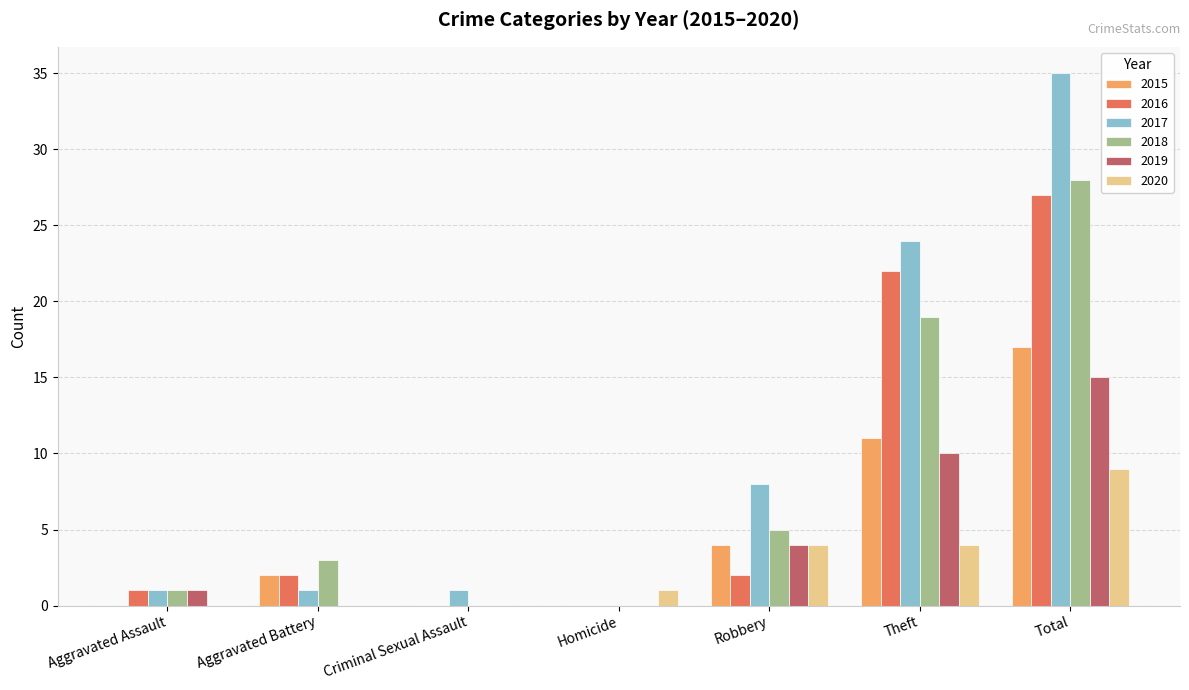

Are the bars horizontal?

No